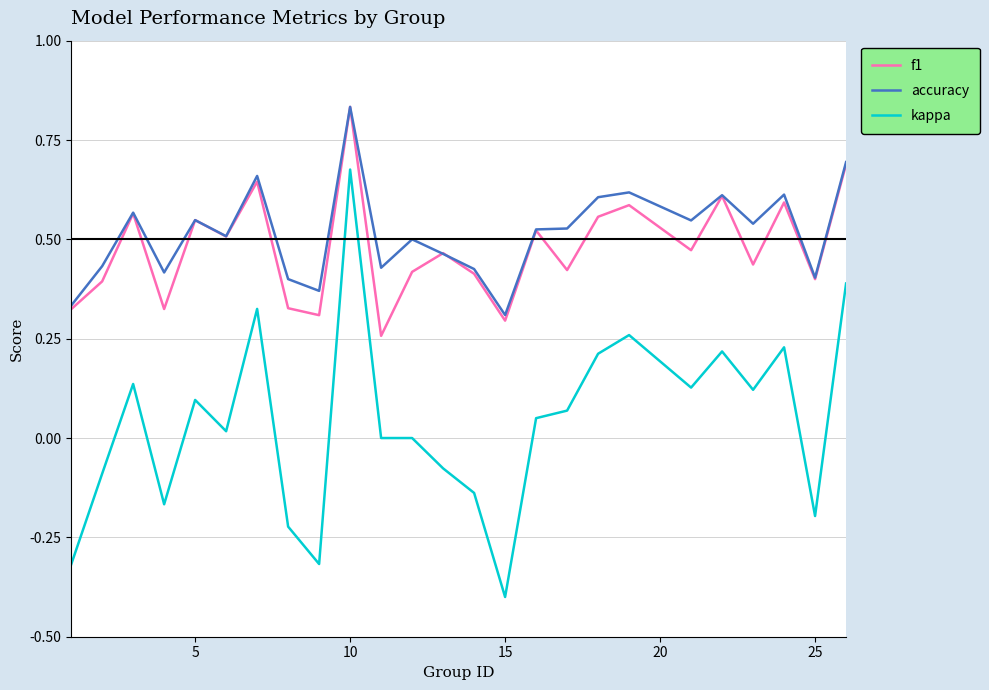

True or false: kappa and accuracy cross at least once.

False